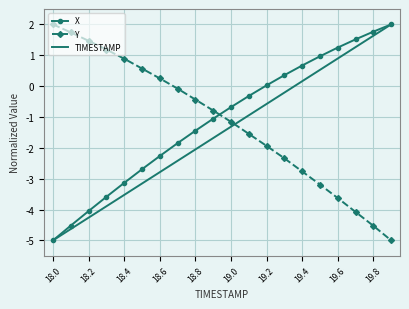

What is the maximum value for TIMESTAMP?

2.0